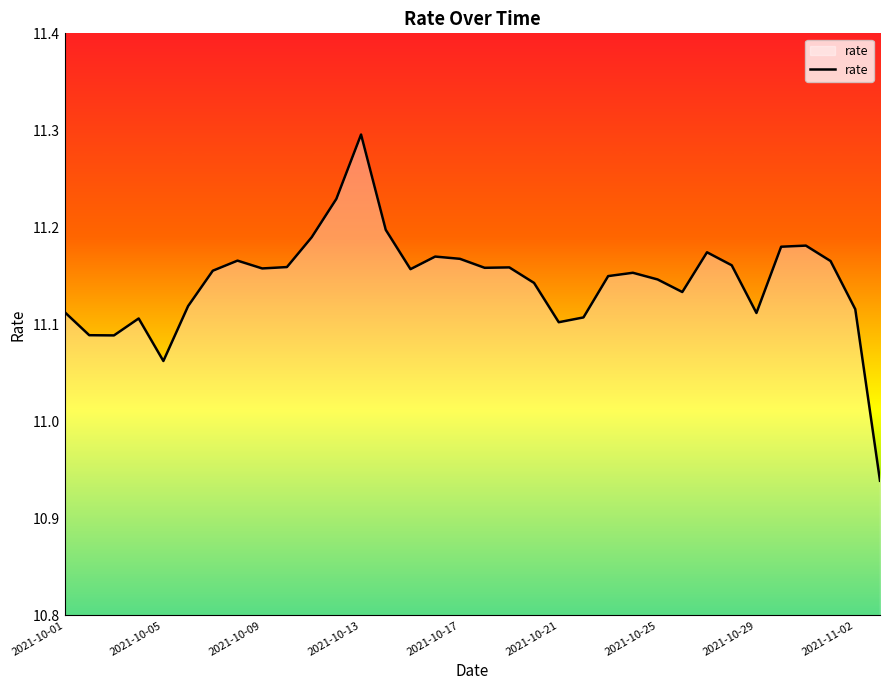

What is the difference between the maximum and minimum values?

0.4